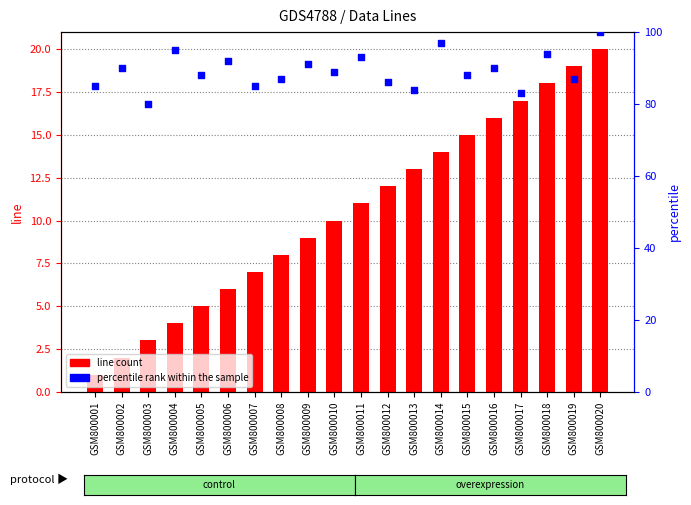

Which series reaches the maximum Y coordinate?

percentile rank within the sample